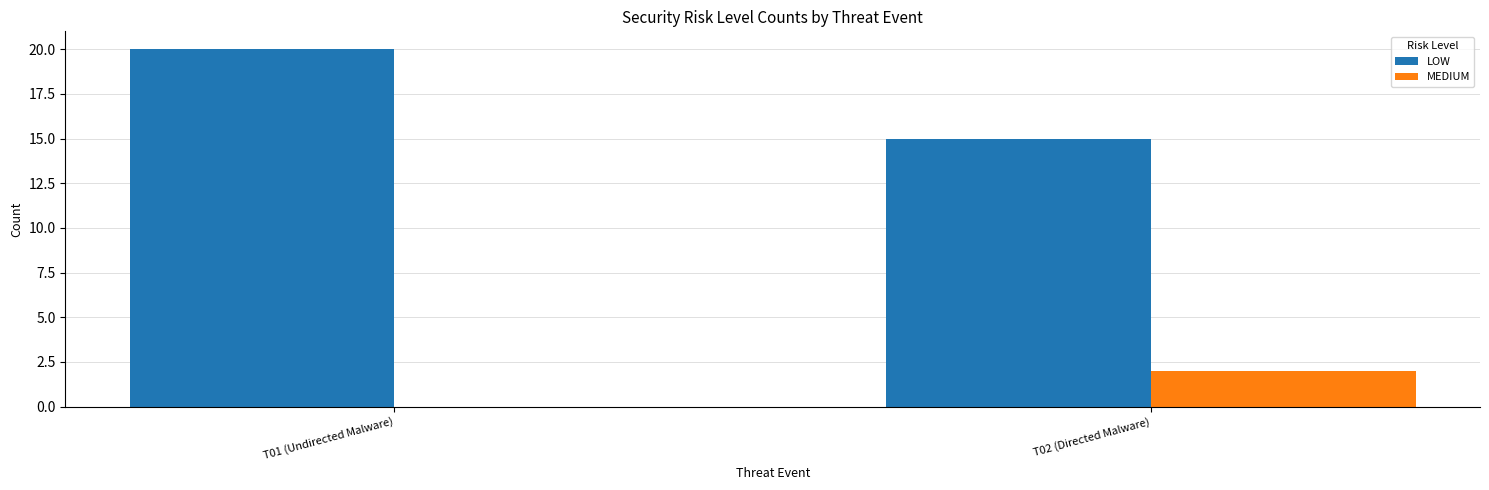

Between T01 (Undirected Malware) and T02 (Directed Malware), which series saw the biggest shift?

LOW